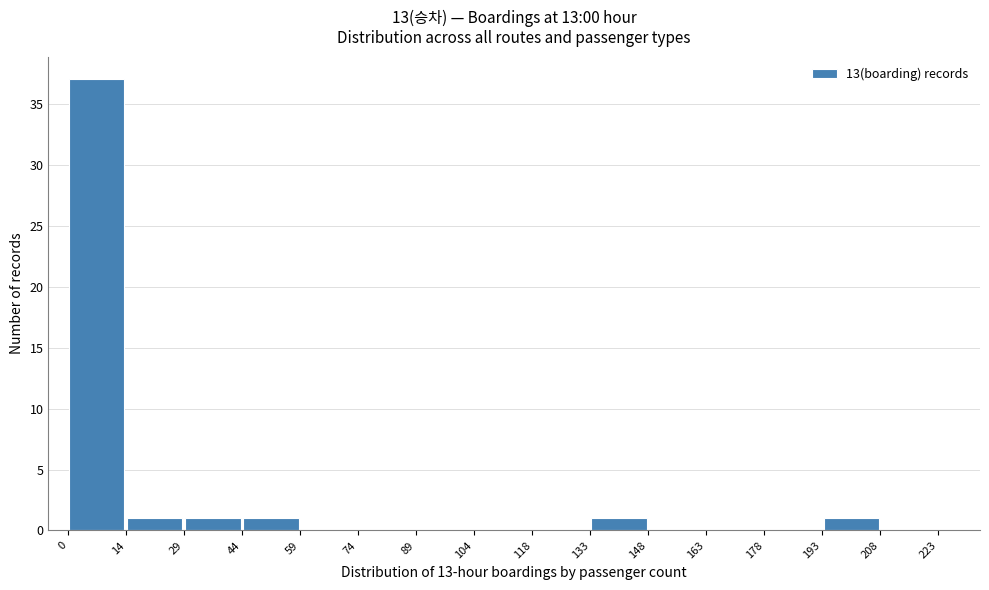

What is the height of the bar covering 14 to 29 on the x-axis? The values are not printed on the chart, so give them approximately, as read against the axis.

1